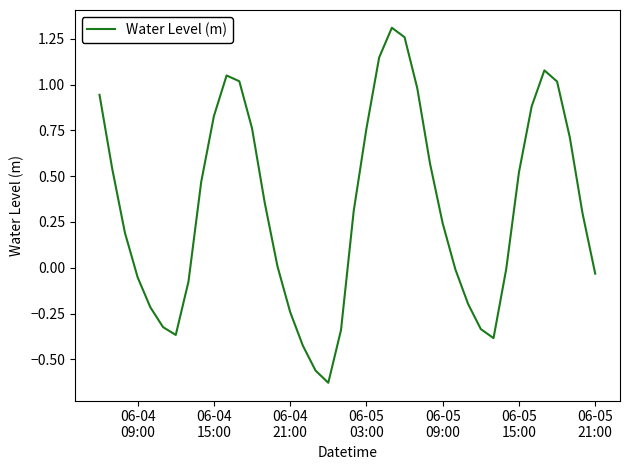

What is the difference between the maximum and minimum values?

1.9